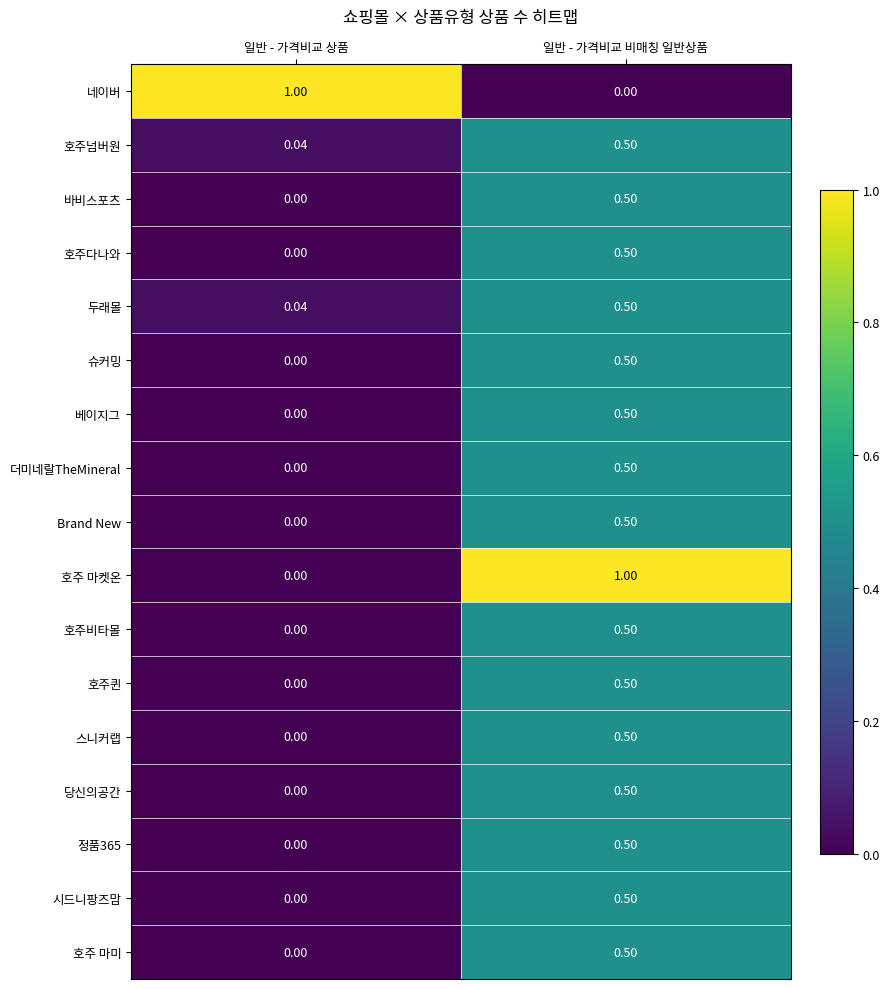

List the labels in order of 시드니팡즈맘 value, largest first.

일반 - 가격비교 비매칭 일반상품, 일반 - 가격비교 상품